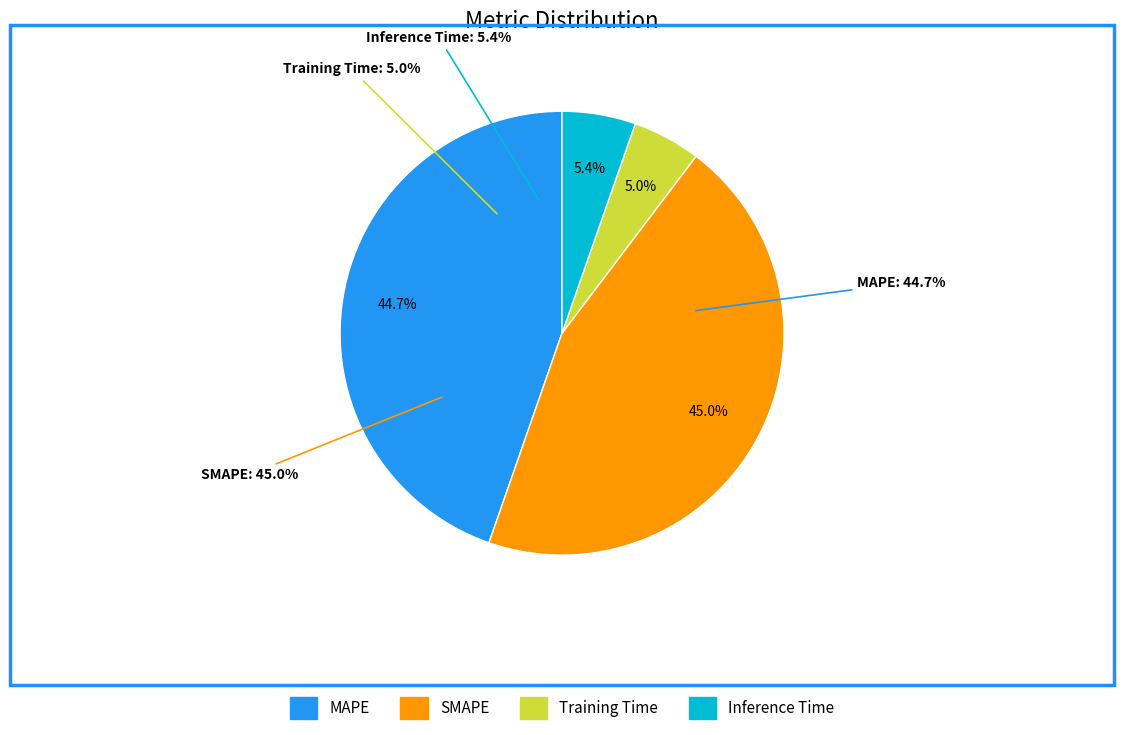

True or false: Training Time accounts for 5% of the total.

True